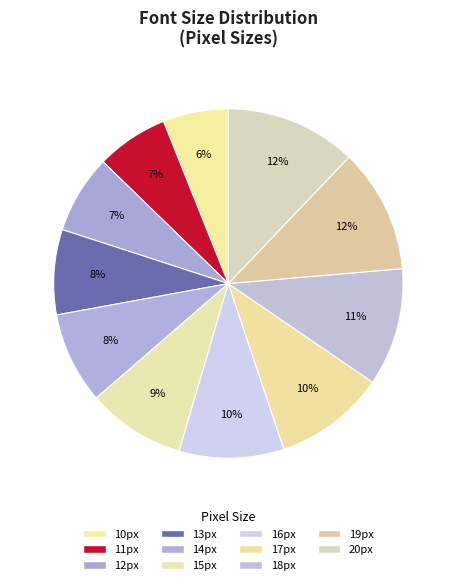

Does 12px represent more than half of the total?

No